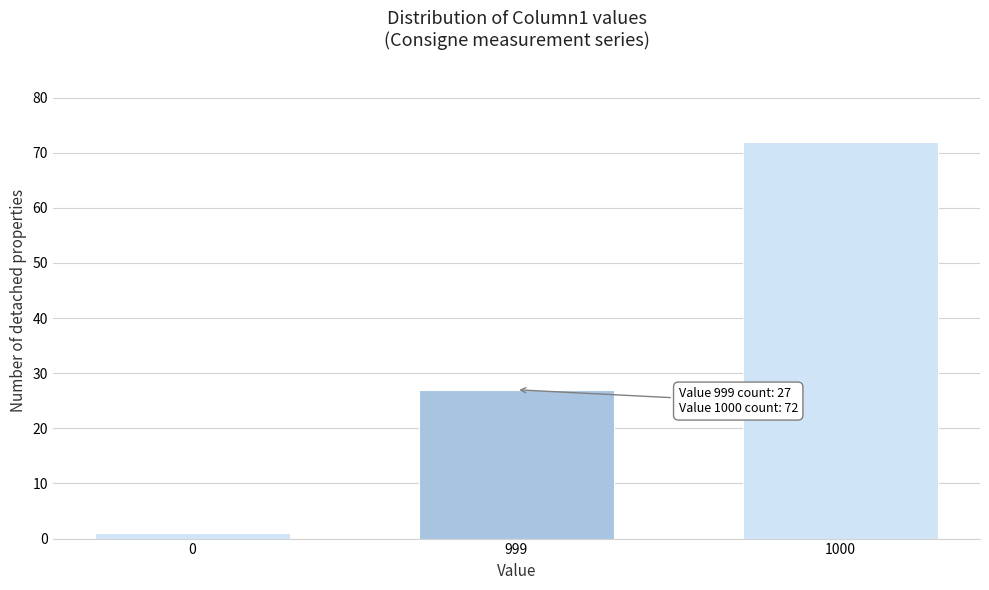

Reading left to right, what are all the values shown in this chart?

1	27	72